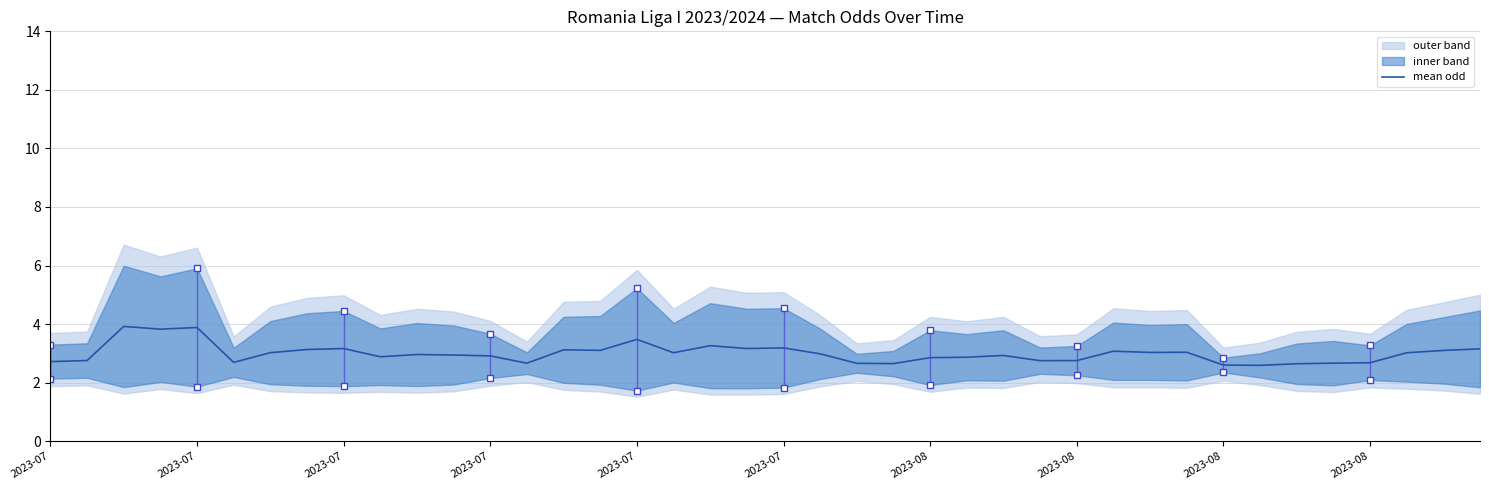

The value at 2023-07 is 1.1. True or false?

False